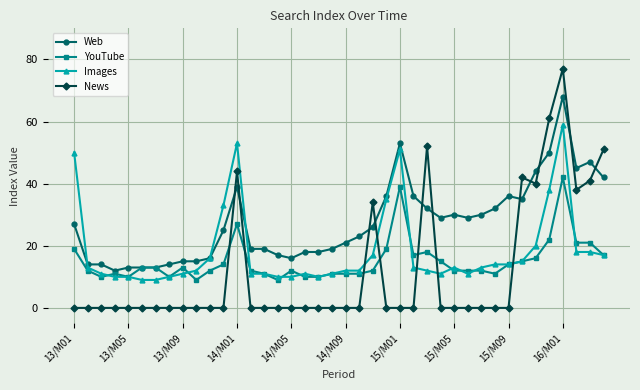

Which series has the largest range (max minus min)?

News